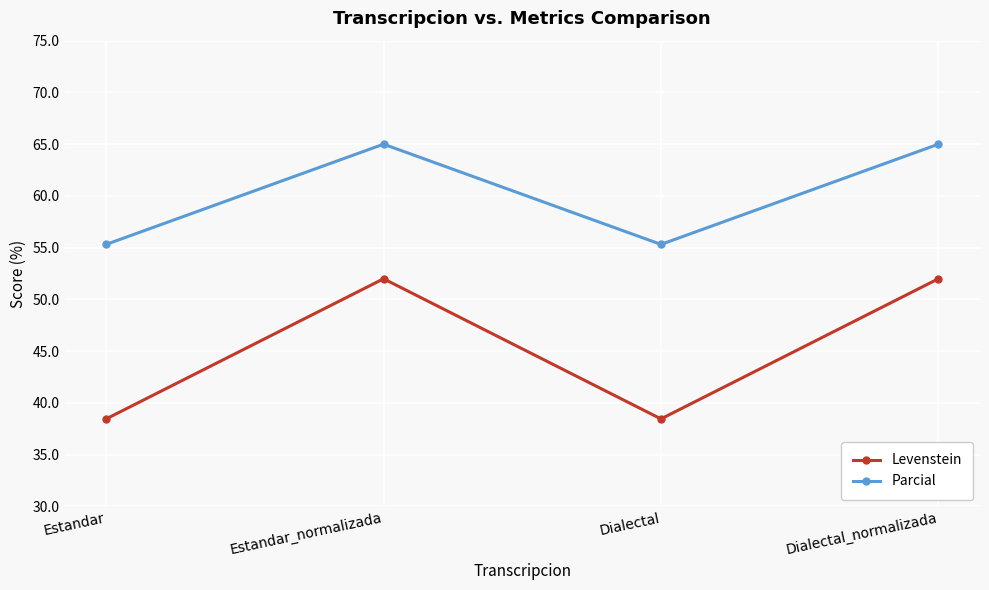

Is this an area chart (filled region under the line)?

No